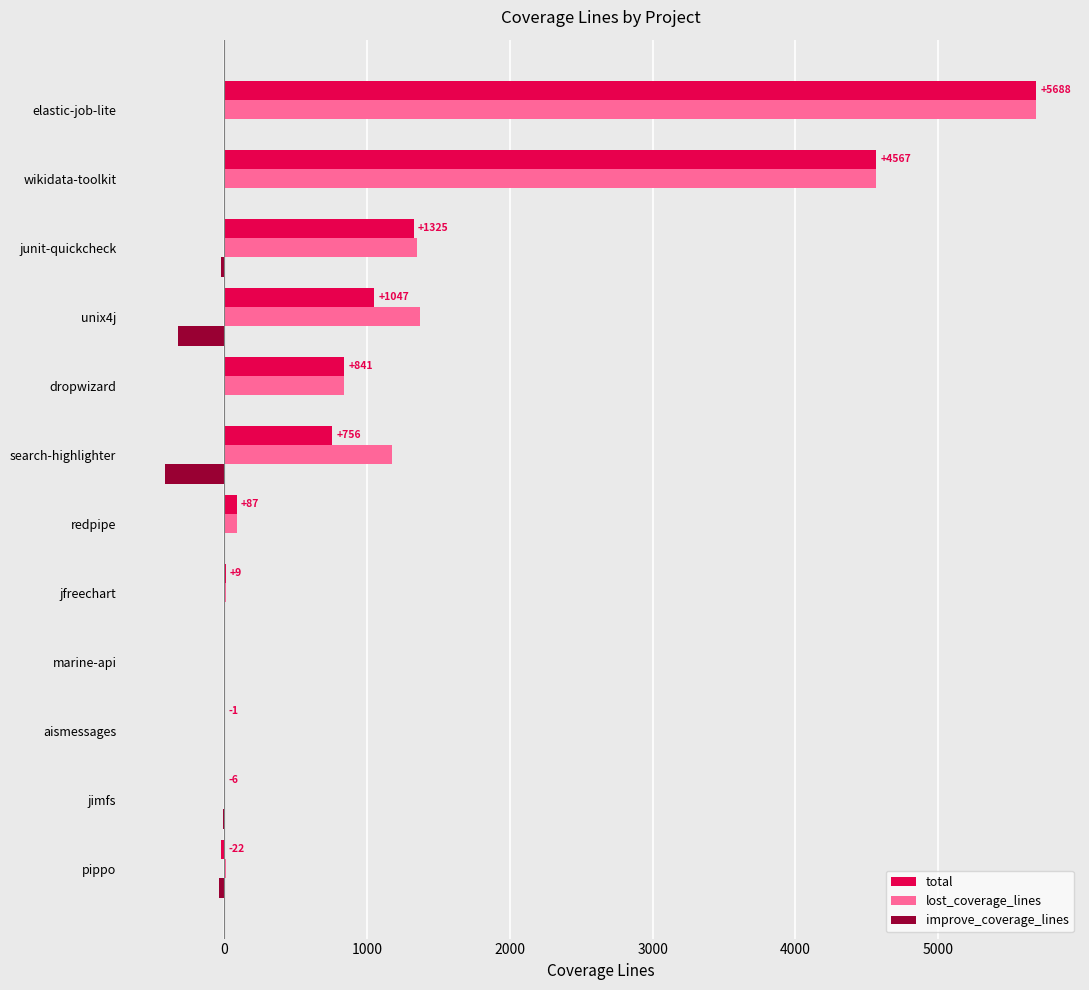

Is it true that lost_coverage_lines equals 0.0 at marine-api?

True